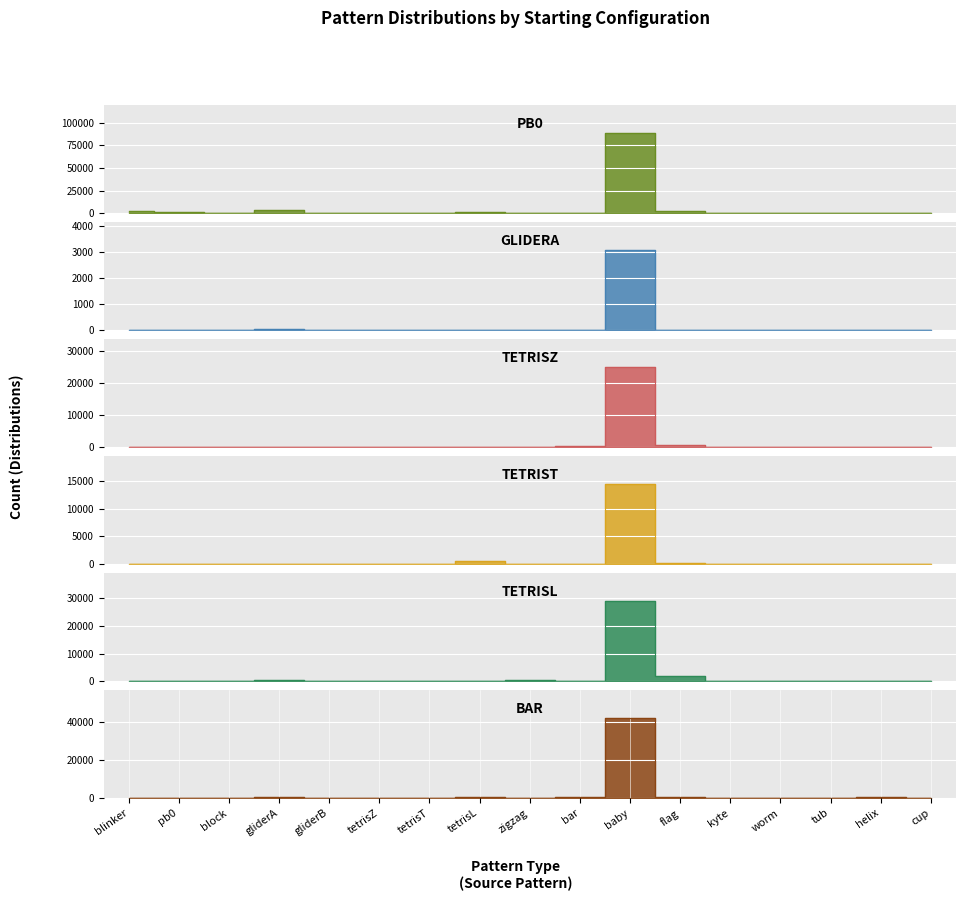

Reading left to right, what are all the values shown in this chart?

pb0: blinker=2528	pb0=907	block=256	gliderA=3202	gliderB=0	tetrisZ=356	tetrisT=320	tetrisL=1934	zigzag=0	bar=256	baby=88401	flag=2589	kyte=512	worm=0	tub=0	helix=0	cup=0
gliderA: blinker=0	pb0=0	block=0	gliderA=51	gliderB=0	tetrisZ=0	tetrisT=0	tetrisL=0	zigzag=0	bar=0	baby=3064	flag=0	kyte=0	worm=0	tub=0	helix=0	cup=0
tetrisZ: blinker=0	pb0=0	block=0	gliderA=0	gliderB=0	tetrisZ=0	tetrisT=0	tetrisL=192	zigzag=0	bar=512	baby=24960	flag=746	kyte=0	worm=0	tub=0	helix=0	cup=0
tetrisT: blinker=17	pb0=0	block=0	gliderA=59	gliderB=0	tetrisZ=0	tetrisT=0	tetrisL=544	zigzag=0	bar=0	baby=14464	flag=265	kyte=0	worm=0	tub=0	helix=0	cup=0
tetrisL: blinker=58	pb0=0	block=0	gliderA=274	gliderB=60	tetrisZ=0	tetrisT=0	tetrisL=46	zigzag=249	bar=0	baby=29124	flag=1936	kyte=24	worm=0	tub=0	helix=0	cup=124
bar: blinker=0	pb0=41	block=0	gliderA=382	gliderB=0	tetrisZ=0	tetrisT=0	tetrisL=491	zigzag=0	bar=717	baby=42151	flag=631	kyte=224	worm=128	tub=0	helix=417	cup=0